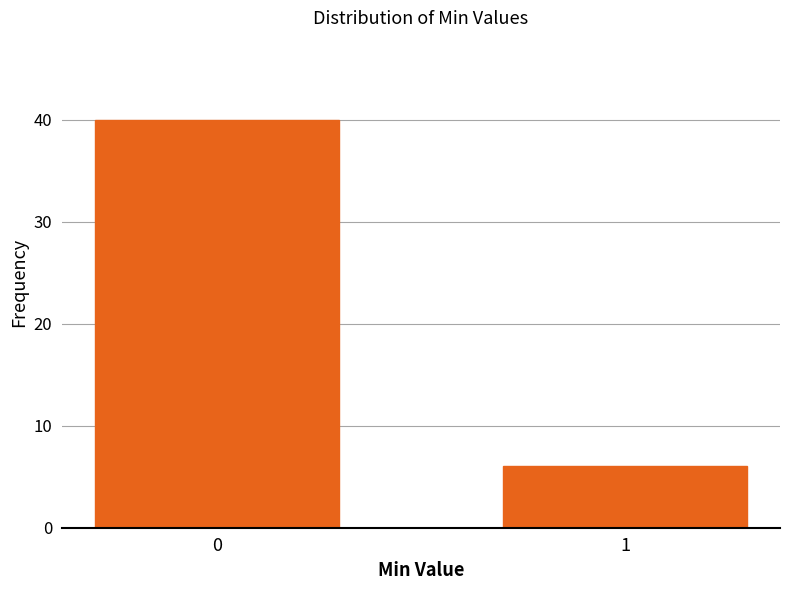

Reading left to right, transcribe all the data shown in this chart.

0=40	1=6